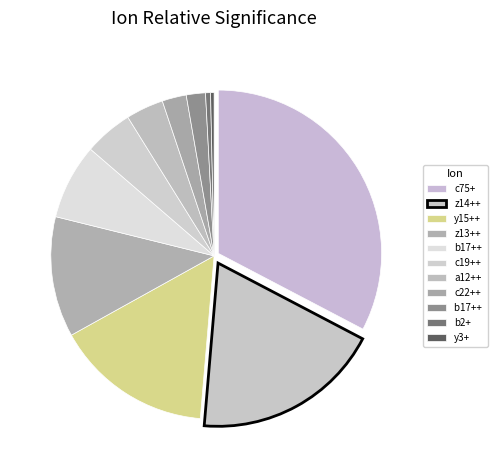

Count the number of slices in the pie.

11